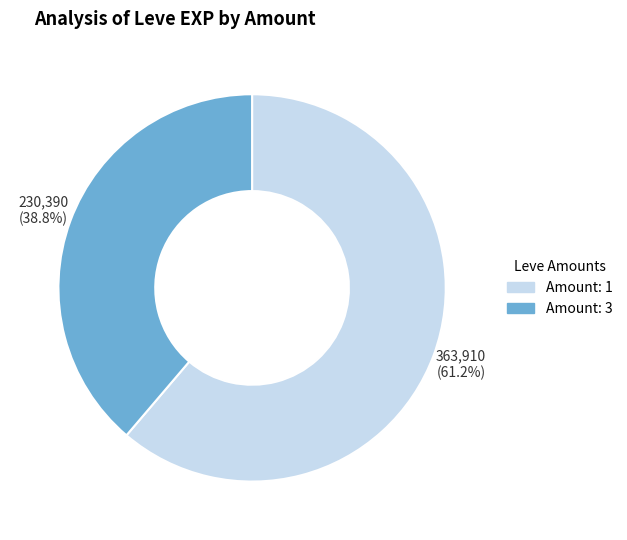

Is there any slice that represents more than half of the pie?

Yes